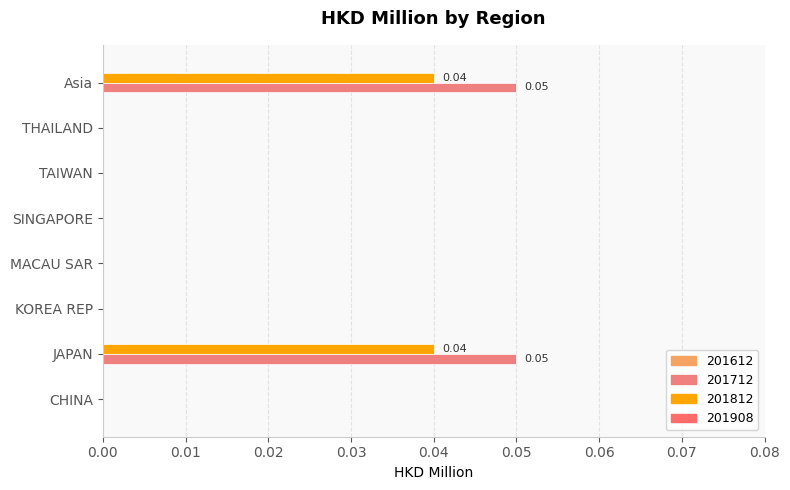

Count the number of categories in the chart.

8